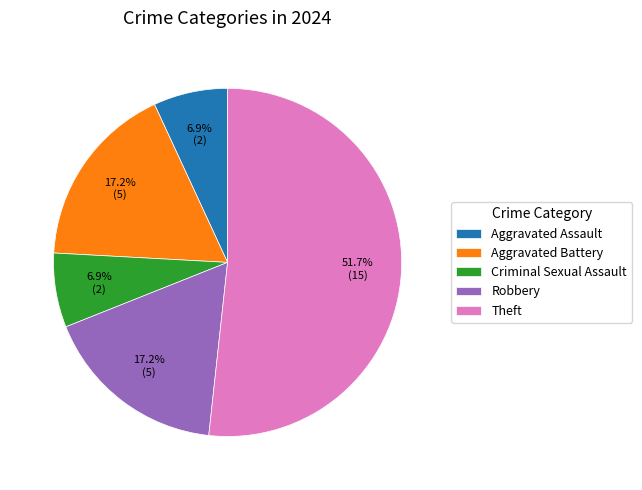

To the nearest percent, what is the average slice percentage?

20%